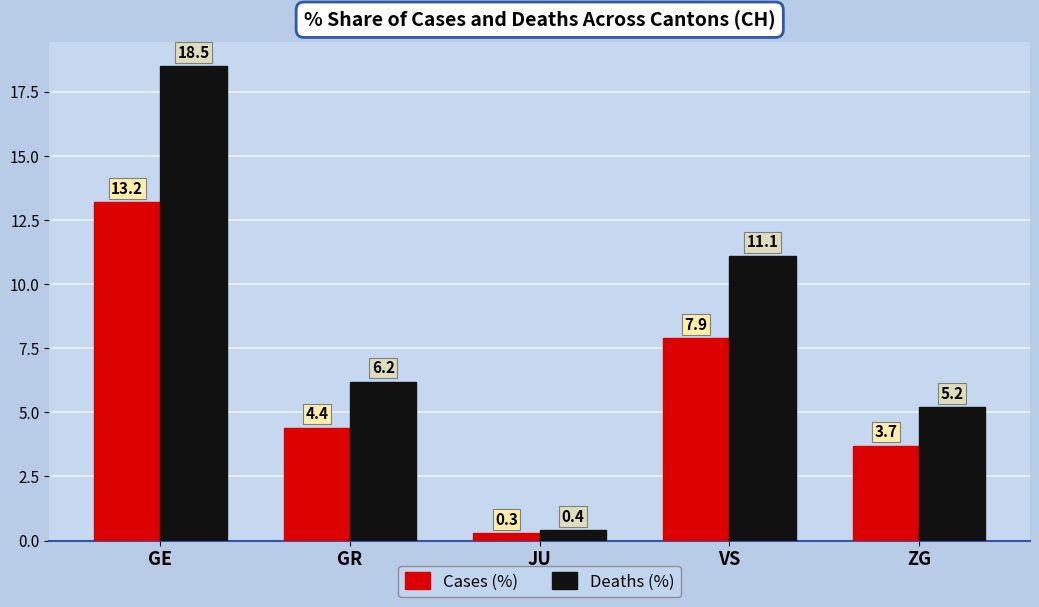

Reading left to right, what are all the values shown in this chart?

Cases (%): 13.2	4.4	0.3	7.9	3.7
Deaths (%): 18.5	6.2	0.4	11.1	5.2